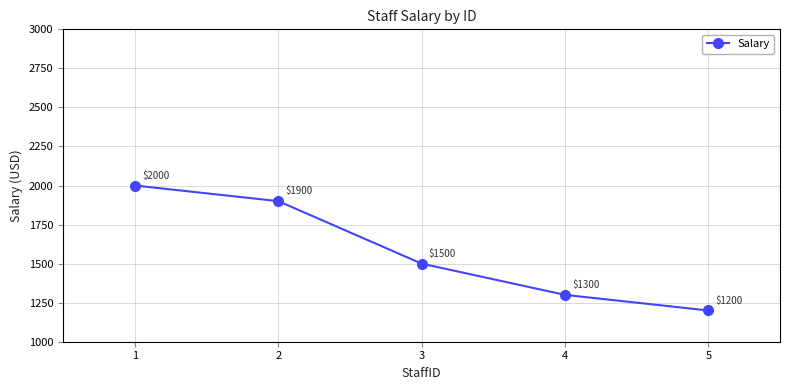

List the labels in order of value, smallest first.

5, 4, 3, 2, 1